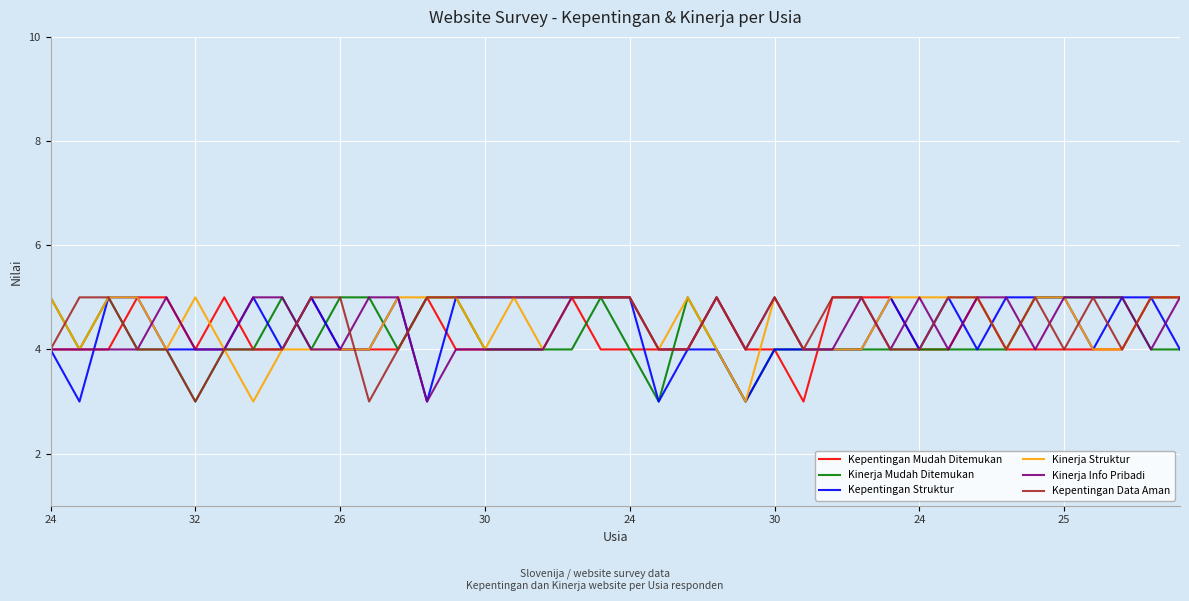

What is the smallest value displayed?

3